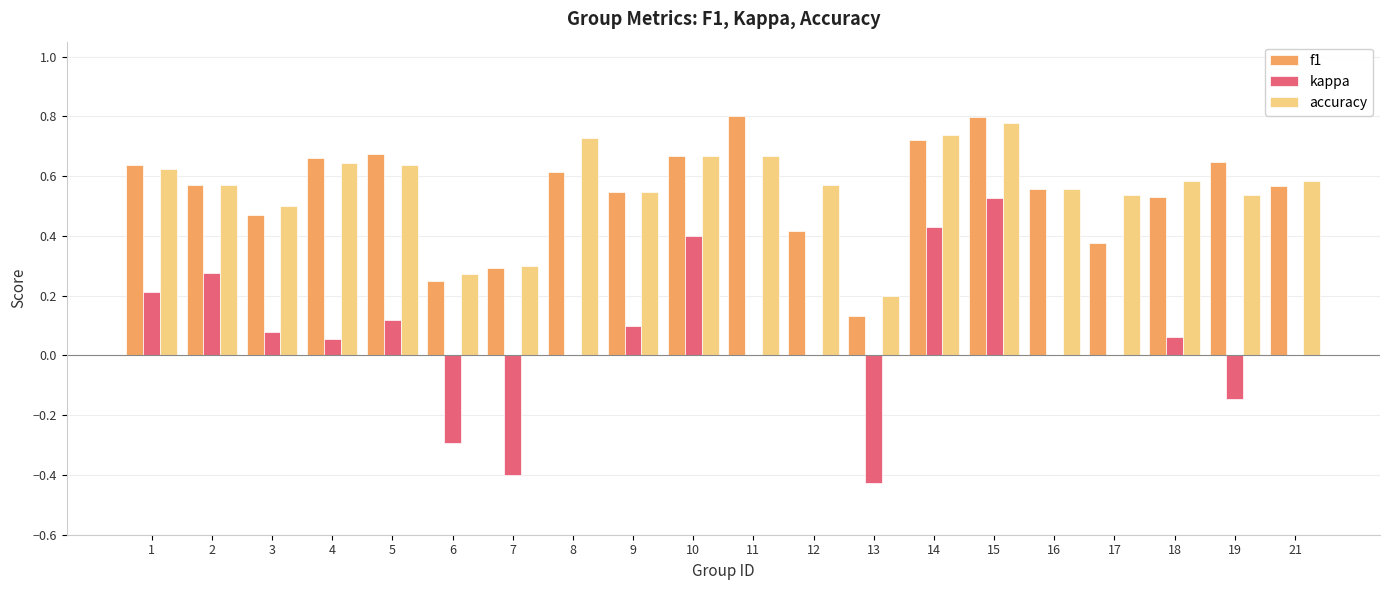

At which label does kappa reach its peak?

15